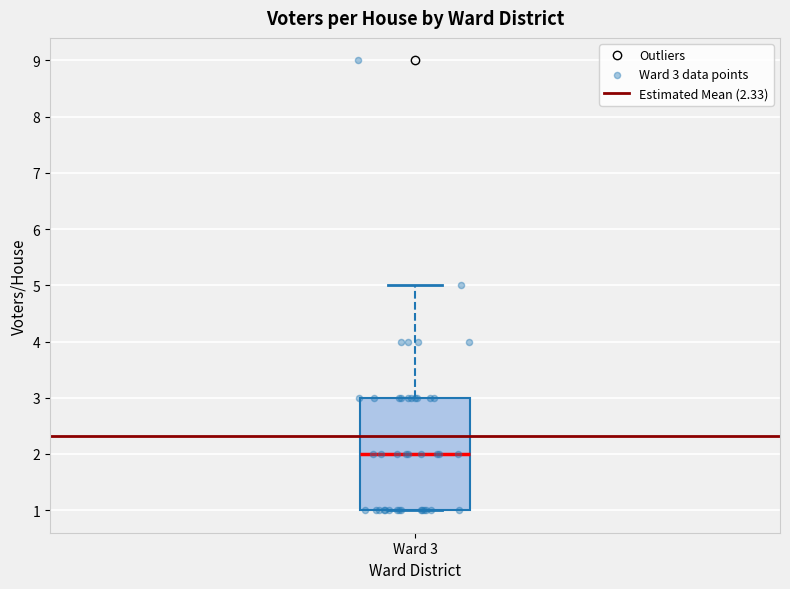

Where is the upper edge of the box for Ward 3 on the y-axis? The values are not printed on the chart, so give them approximately, as read against the axis.

3